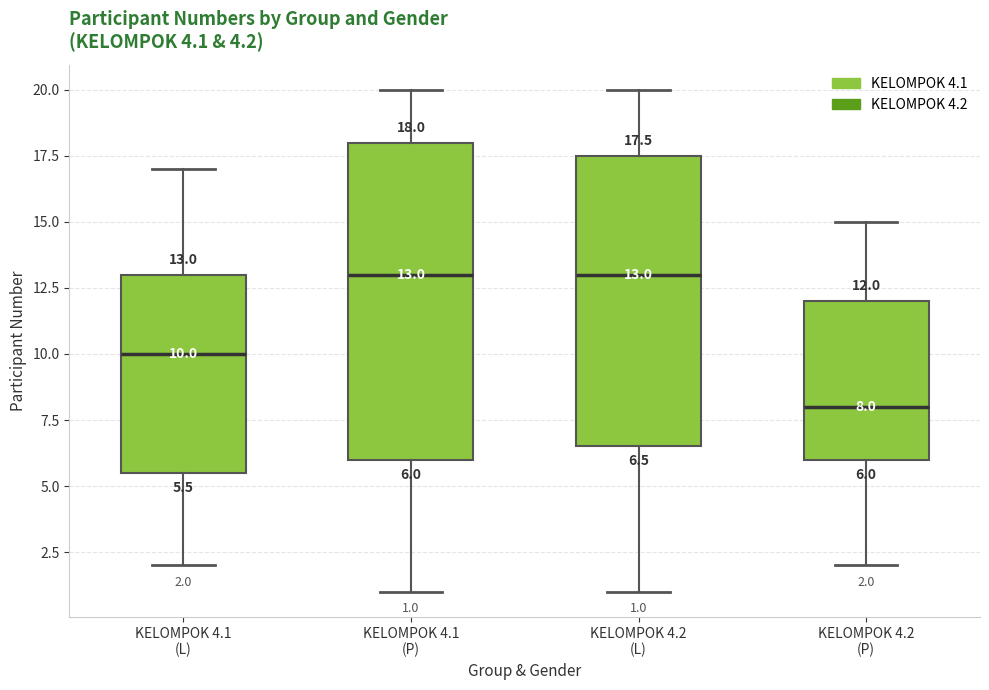

Which box is the tallest, from its lower edge to its upper edge?

KELOMPOK 4.1 (P)